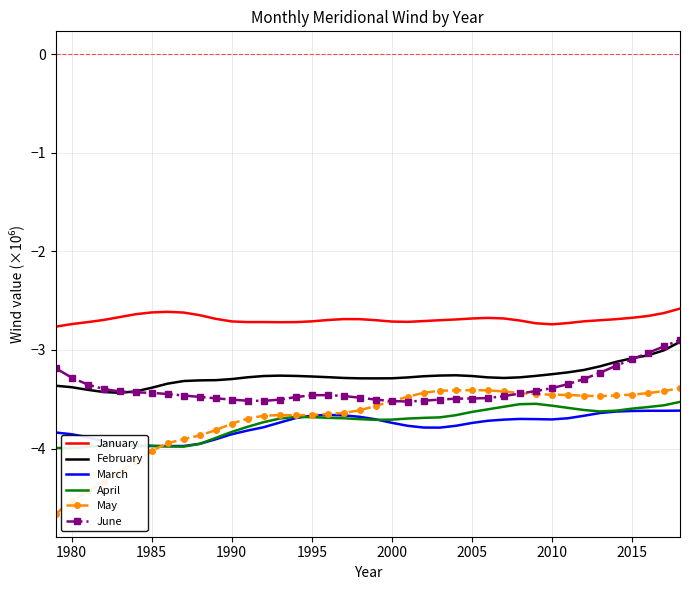

What is the minimum value for January?

-2.8